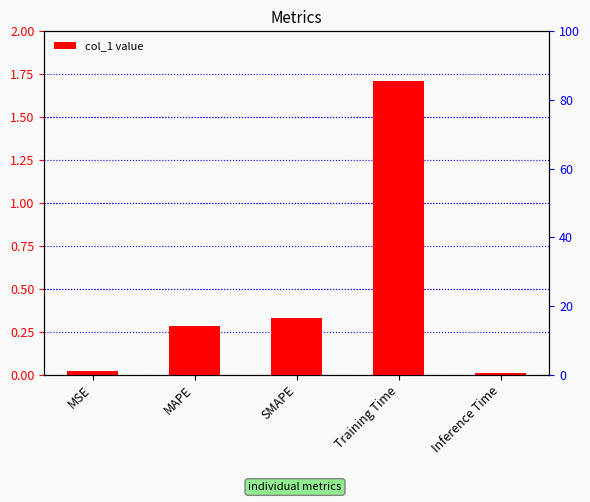

Rank the categories by value from highest to lowest.

Training Time, SMAPE, MAPE, MSE, Inference Time